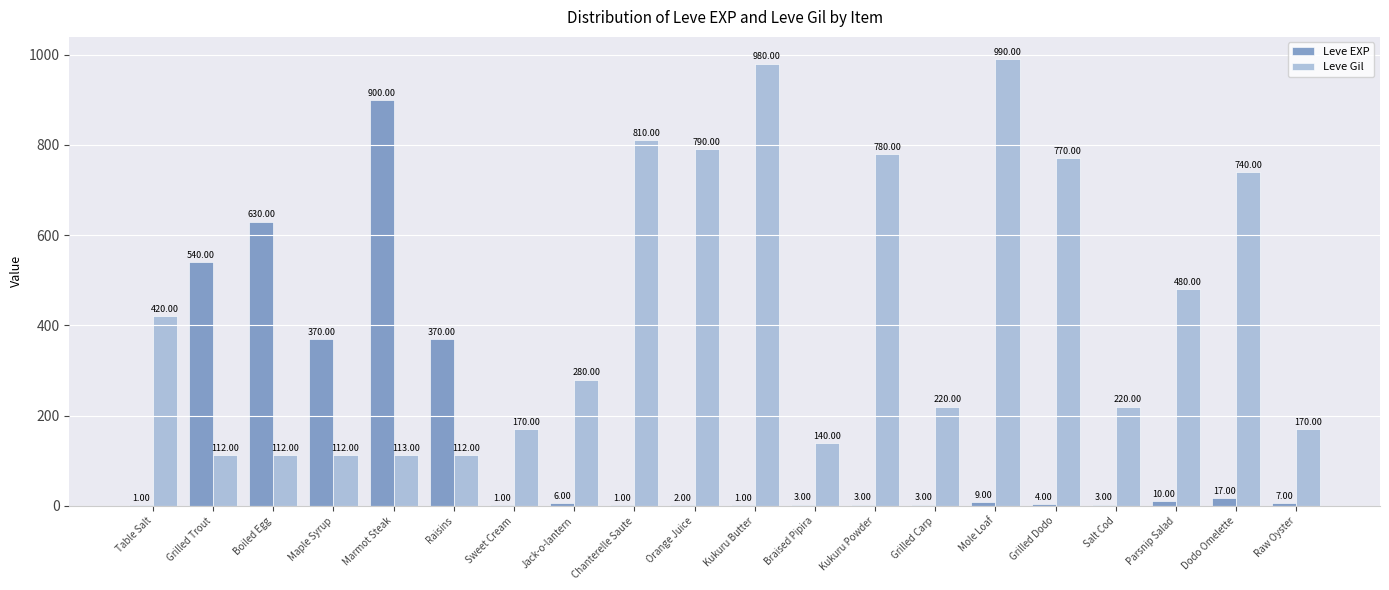

Which series changed the most between Table Salt and Salt Cod?

Leve Gil